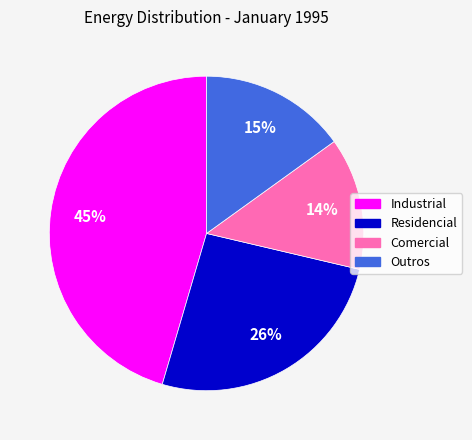

What is the ratio of the value at Residencial to the value at Outros?

1.7